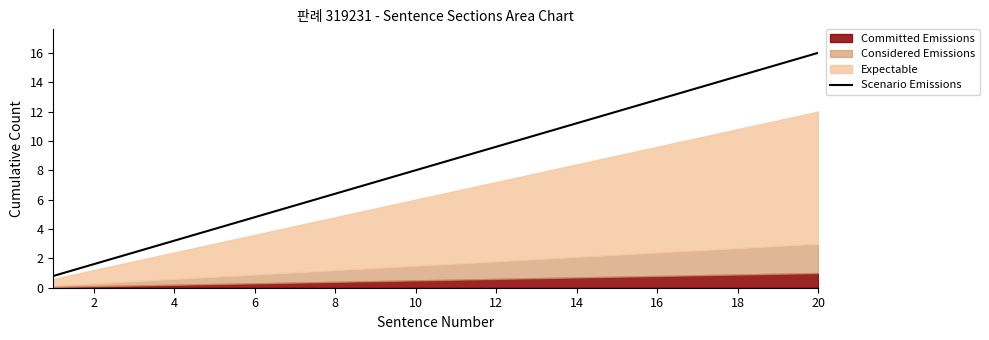

The Scenario Emissions series shows 24.1 at 18. True or false?

False